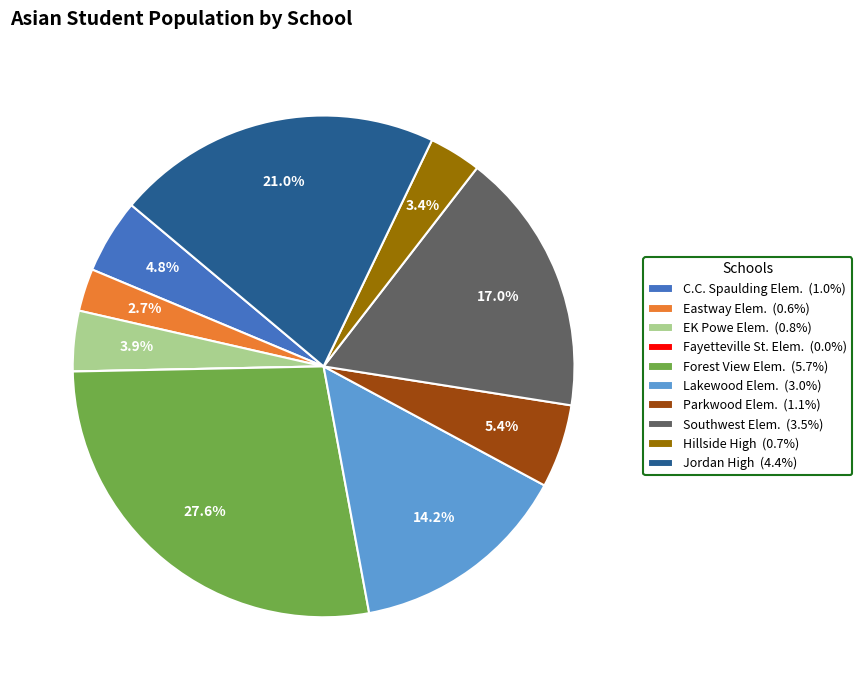

To the nearest percent, what is the difference between the largest and smallest slice percentages?

28%